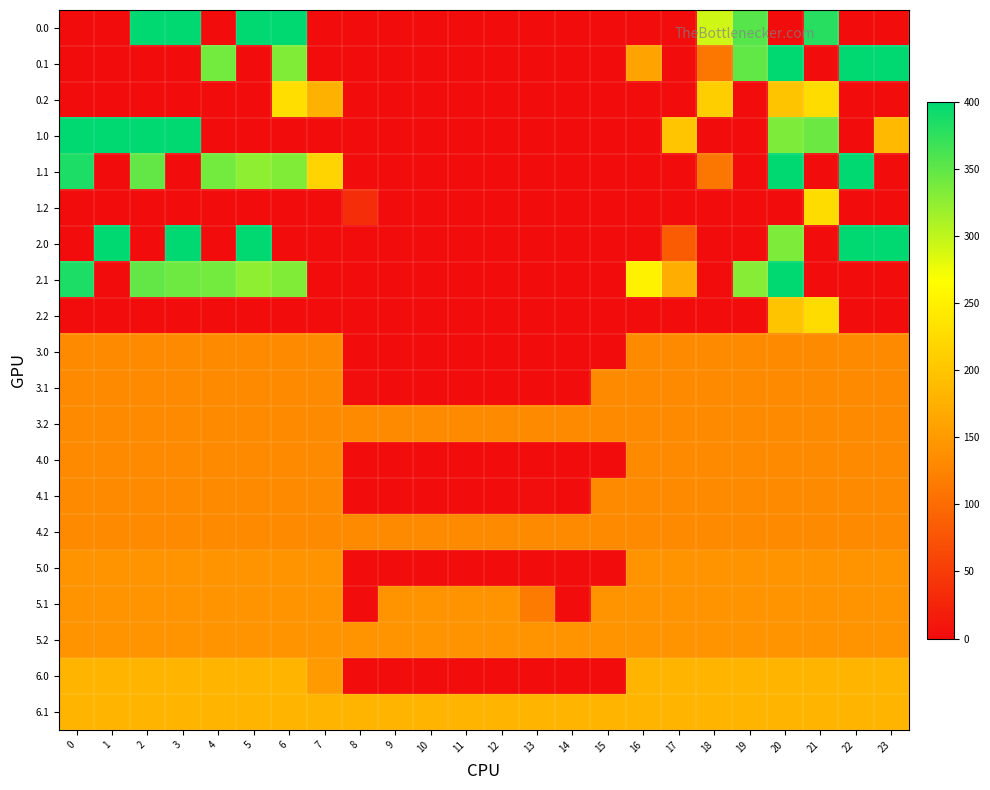

Reading left to right, what are all the values shown in this chart?

0.0: 0=0.0	1=0.0	2=400.0	3=400.0	4=0.0	5=400.0	6=400.0	7=0.0	8=0.0	9=0.0	10=0.0	11=0.0	12=0.0	13=0.0	14=0.0	15=0.0	16=0.0	17=0.0	18=291.7	19=354.2	20=0.0	21=378.5	22=0.0	23=0.0
0.1: 0=0.0	1=0.0	2=0.0	3=0.0	4=339.6	5=0.0	6=332.2	7=0.0	8=0.0	9=0.0	10=0.0	11=0.0	12=0.0	13=0.0	14=0.0	15=0.0	16=160.2	17=0.0	18=110.4	19=348.8	20=400.0	21=0.0	22=400.0	23=399.4
0.2: 0=0.0	1=0.0	2=0.0	3=0.0	4=0.0	5=0.0	6=228.8	7=176.6	8=0.0	9=0.0	10=0.0	11=0.0	12=0.0	13=0.0	14=0.0	15=0.0	16=0.0	17=0.0	18=210.0	19=0.0	20=199.2	21=226.4	22=0.0	23=0.0
1.0: 0=400.0	1=400.0	2=400.0	3=400.0	4=0.0	5=0.0	6=0.0	7=0.0	8=0.0	9=0.0	10=0.0	11=0.0	12=0.0	13=0.0	14=0.0	15=0.0	16=0.0	17=199.8	18=0.0	19=0.0	20=334.9	21=343.4	22=0.0	23=185.8
1.1: 0=384.6	1=0.0	2=347.9	3=0.0	4=339.6	5=325.7	6=332.2	7=217.1	8=0.0	9=0.0	10=0.0	11=0.0	12=0.0	13=0.0	14=0.0	15=0.0	16=0.0	17=0.0	18=110.4	19=0.0	20=400.0	21=0.0	22=400.0	23=0.0
1.2: 0=0.0	1=0.0	2=0.0	3=0.0	4=0.0	5=0.0	6=0.0	7=0.0	8=35.3	9=0.0	10=0.0	11=0.0	12=0.0	13=0.0	14=0.0	15=0.0	16=0.0	17=0.0	18=0.0	19=0.0	20=0.0	21=226.4	22=0.0	23=0.0
2.0: 0=0.0	1=400.0	2=0.0	3=400.0	4=0.0	5=400.0	6=0.0	7=0.0	8=0.0	9=0.0	10=0.0	11=0.0	12=0.0	13=0.0	14=0.0	15=0.0	16=0.0	17=83.7	18=0.0	19=0.0	20=334.9	21=0.0	22=400.0	23=400.0
2.1: 0=384.6	1=0.0	2=347.9	3=342.7	4=339.6	5=325.7	6=332.2	7=0.0	8=0.0	9=0.0	10=0.0	11=0.0	12=0.0	13=0.0	14=0.0	15=0.0	16=252.3	17=171.6	18=0.0	19=328.9	20=400.0	21=0.0	22=0.0	23=0.0
2.2: 0=0.0	1=0.0	2=0.0	3=0.0	4=0.0	5=0.0	6=0.0	7=0.0	8=0.0	9=0.0	10=0.0	11=0.0	12=0.0	13=0.0	14=0.0	15=0.0	16=0.0	17=0.0	18=0.0	19=0.0	20=199.2	21=226.4	22=0.0	23=0.0
3.0: 0=132.0	1=132.0	2=132.0	3=132.0	4=132.0	5=132.0	6=132.0	7=132.0	8=0.0	9=0.0	10=0.0	11=0.0	12=0.0	13=0.0	14=0.0	15=0.0	16=132.0	17=132.0	18=132.0	19=132.0	20=132.0	21=132.0	22=132.0	23=132.0
3.1: 0=132.0	1=132.0	2=132.0	3=132.0	4=132.0	5=132.0	6=132.0	7=132.0	8=2.8	9=0.0	10=0.0	11=0.0	12=0.0	13=0.0	14=0.0	15=132.0	16=132.0	17=132.0	18=132.0	19=132.0	20=132.0	21=132.0	22=132.0	23=132.0
3.2: 0=132.0	1=132.0	2=132.0	3=132.0	4=132.0	5=132.0	6=132.0	7=132.0	8=132.0	9=132.0	10=132.0	11=132.0	12=132.0	13=132.0	14=132.0	15=132.0	16=132.0	17=132.0	18=132.0	19=132.0	20=132.0	21=132.0	22=132.0	23=132.0
4.0: 0=132.0	1=132.0	2=132.0	3=132.0	4=132.0	5=132.0	6=132.0	7=132.0	8=0.0	9=0.0	10=0.0	11=0.0	12=0.0	13=0.0	14=0.0	15=0.0	16=132.0	17=132.0	18=132.0	19=132.0	20=132.0	21=132.0	22=132.0	23=132.0
4.1: 0=132.0	1=132.0	2=132.0	3=132.0	4=132.0	5=132.0	6=132.0	7=132.0	8=0.0	9=0.0	10=0.0	11=0.0	12=0.0	13=2.8	14=0.0	15=132.0	16=132.0	17=132.0	18=132.0	19=132.0	20=132.0	21=132.0	22=132.0	23=132.0
4.2: 0=132.0	1=132.0	2=132.0	3=132.0	4=132.0	5=132.0	6=132.0	7=132.0	8=132.0	9=132.0	10=132.0	11=132.0	12=132.0	13=132.0	14=132.0	15=132.0	16=132.0	17=132.0	18=132.0	19=132.0	20=132.0	21=132.0	22=132.0	23=132.0
5.0: 0=142.0	1=142.0	2=142.0	3=142.0	4=142.0	5=142.0	6=142.0	7=142.0	8=0.0	9=0.0	10=0.0	11=0.0	12=0.0	13=0.0	14=0.0	15=0.0	16=142.0	17=142.0	18=142.0	19=142.0	20=142.0	21=142.0	22=142.0	23=142.0
5.1: 0=142.0	1=142.0	2=142.0	3=142.0	4=142.0	5=142.0	6=142.0	7=142.0	8=0.0	9=142.0	10=142.0	11=142.0	12=142.0	13=116.3	14=0.0	15=142.0	16=142.0	17=142.0	18=142.0	19=142.0	20=142.0	21=142.0	22=142.0	23=142.0
5.2: 0=142.0	1=142.0	2=142.0	3=142.0	4=142.0	5=142.0	6=142.0	7=142.0	8=142.0	9=142.0	10=142.0	11=142.0	12=142.0	13=142.0	14=142.0	15=142.0	16=142.0	17=142.0	18=142.0	19=142.0	20=142.0	21=142.0	22=142.0	23=142.0
6.0: 0=180.0	1=180.0	2=180.0	3=180.0	4=180.0	5=180.0	6=180.0	7=150.5	8=0.0	9=0.0	10=0.0	11=0.0	12=0.0	13=0.0	14=0.0	15=0.0	16=180.0	17=180.0	18=180.0	19=180.0	20=180.0	21=180.0	22=180.0	23=180.0
6.1: 0=180.0	1=180.0	2=180.0	3=180.0	4=180.0	5=180.0	6=180.0	7=180.0	8=180.0	9=180.0	10=180.0	11=180.0	12=180.0	13=180.0	14=180.0	15=180.0	16=180.0	17=180.0	18=180.0	19=180.0	20=180.0	21=180.0	22=180.0	23=180.0